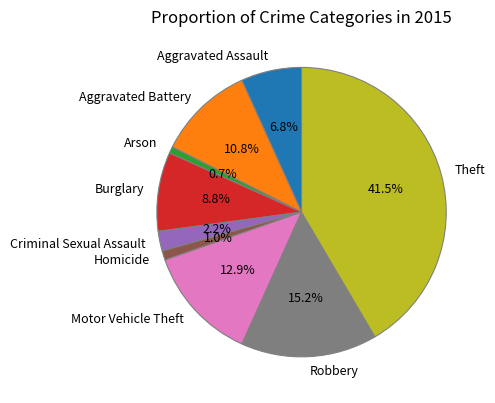

To the nearest percent, what is the difference between the largest and smallest slice percentages?

41%